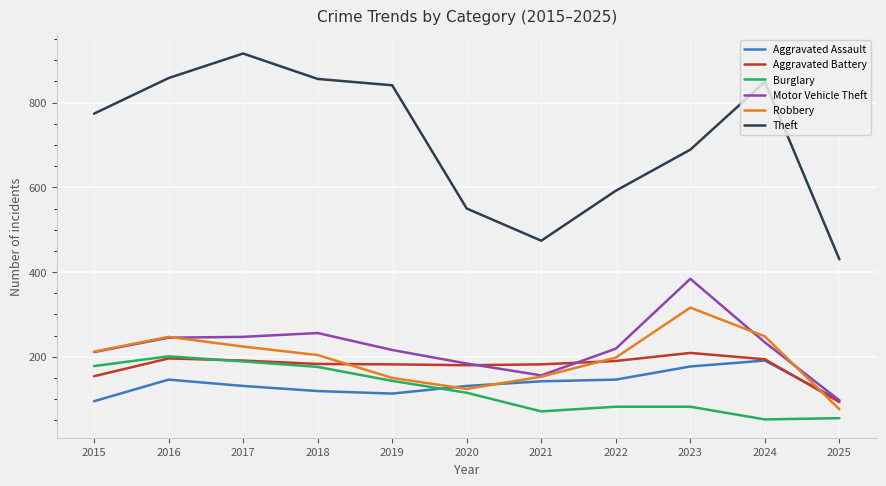

How many values in the Burglary series are below 115?

5